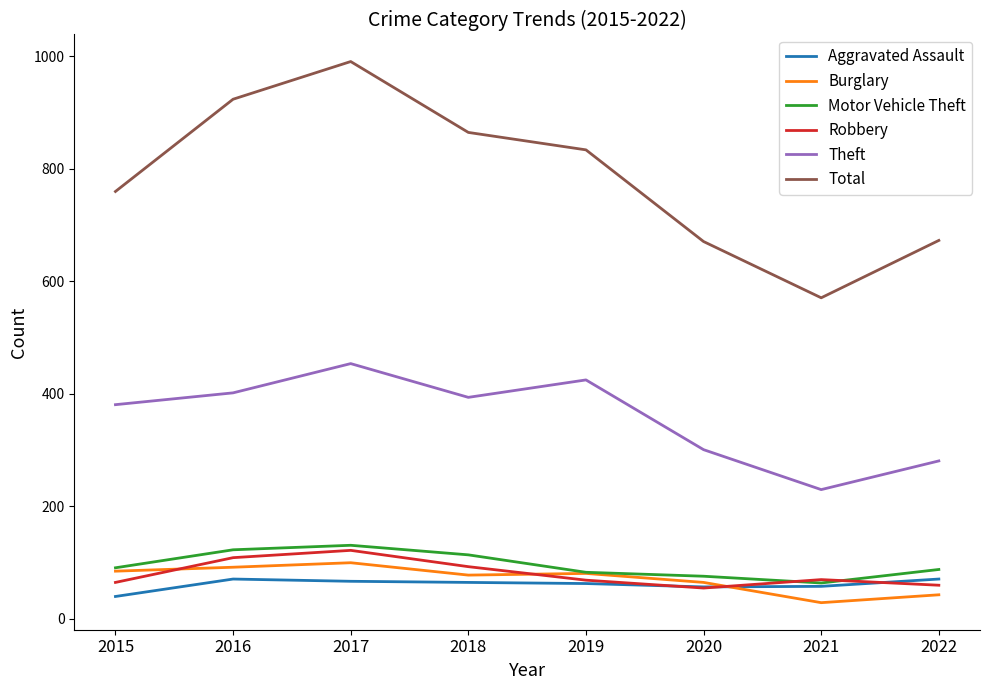

Is it true that Total equals 1179 at 2020?

False